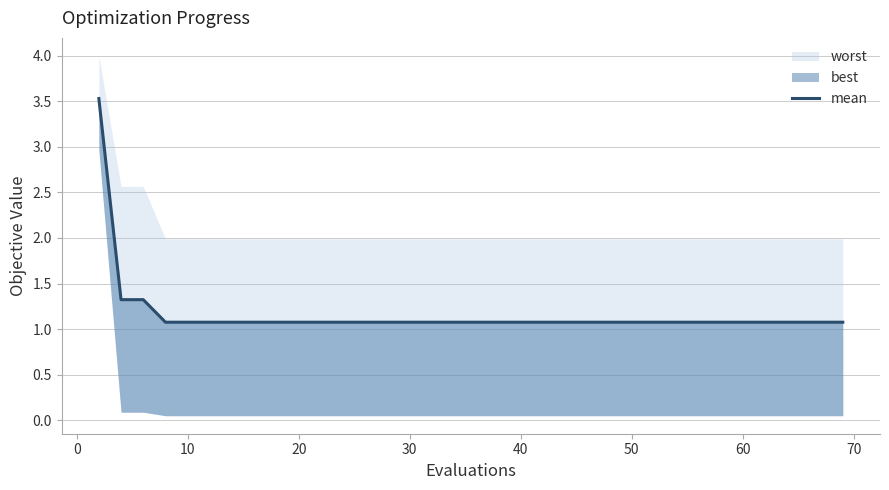

True or false: there are more than 0 points higher than both neighbors.

False